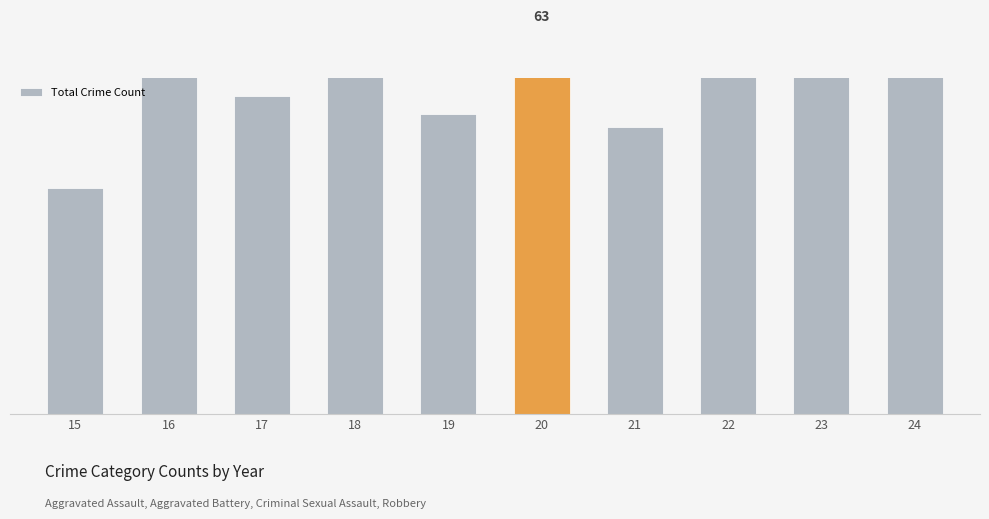

How many series are shown in this chart?

1